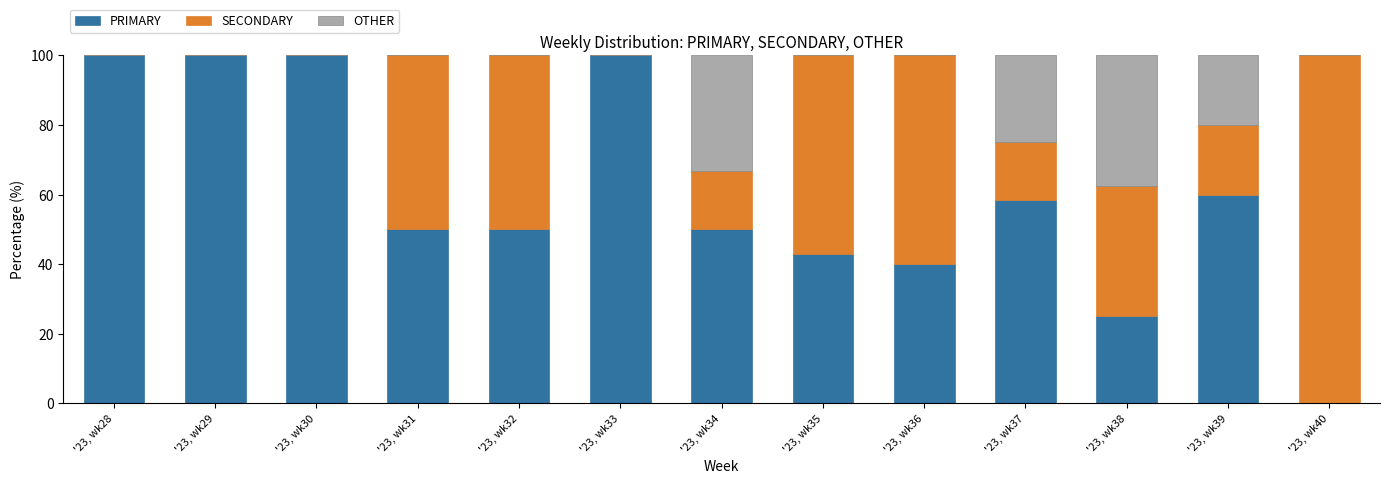

What is the maximum value for PRIMARY?

100.0